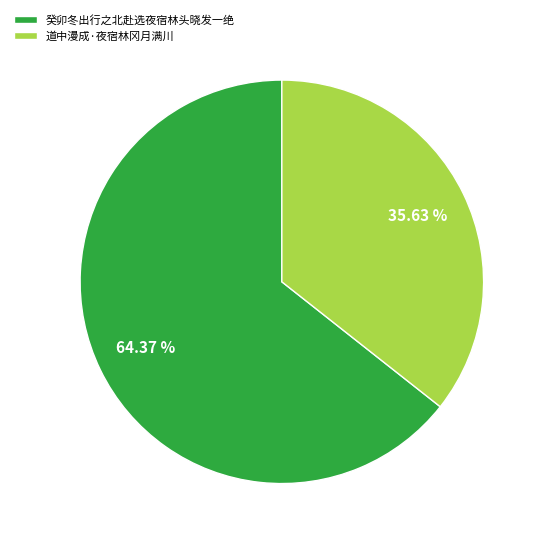

To the nearest percent, what is the difference between the 道中漫成·夜宿林冈月满川 and 癸卯冬出行之北赴选夜宿林头晓发一绝 slice percentages?

29%